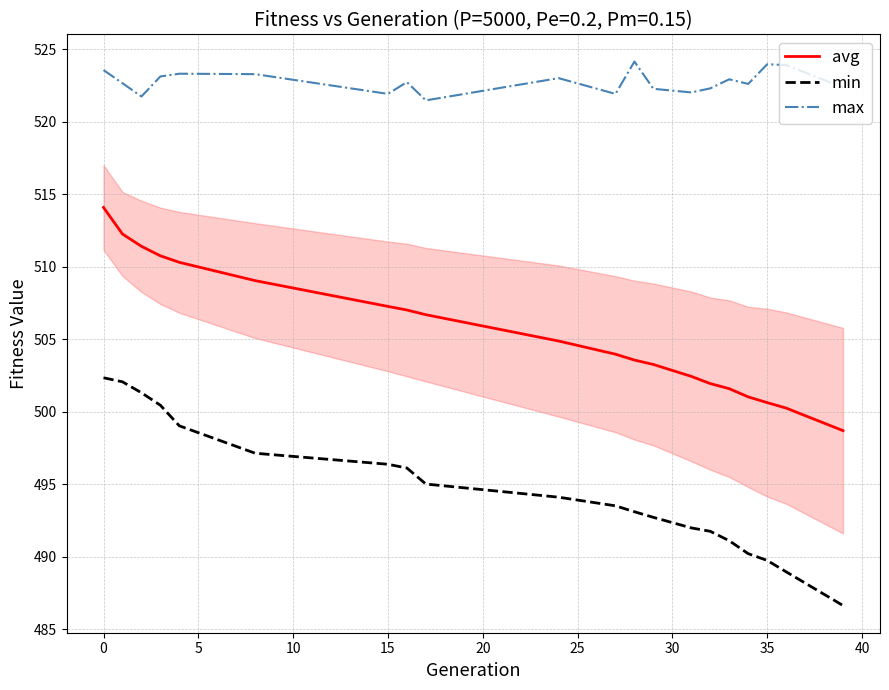

What is the difference between the maximum and minimum values in the max series?

2.7